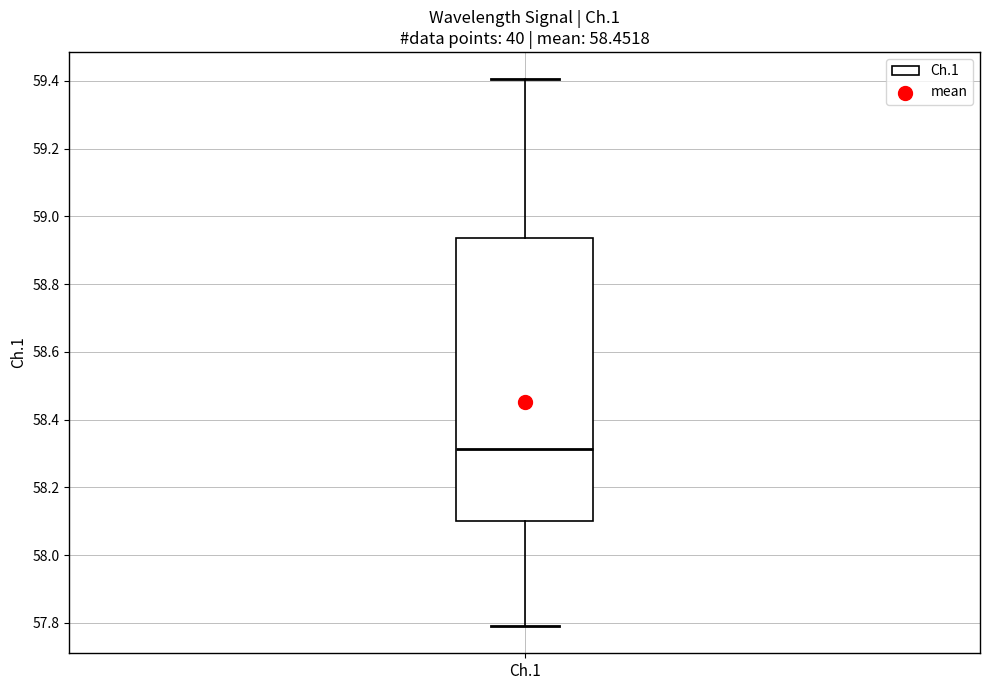

Read this box plot against the y-axis: the position of the median line, the range covered by the box, and the ends of both whiskers. The values are not printed on the chart, so give them approximately, as read against the axis.

median 58.32, box 58.10 to 58.94, whiskers 57.80 to 59.40